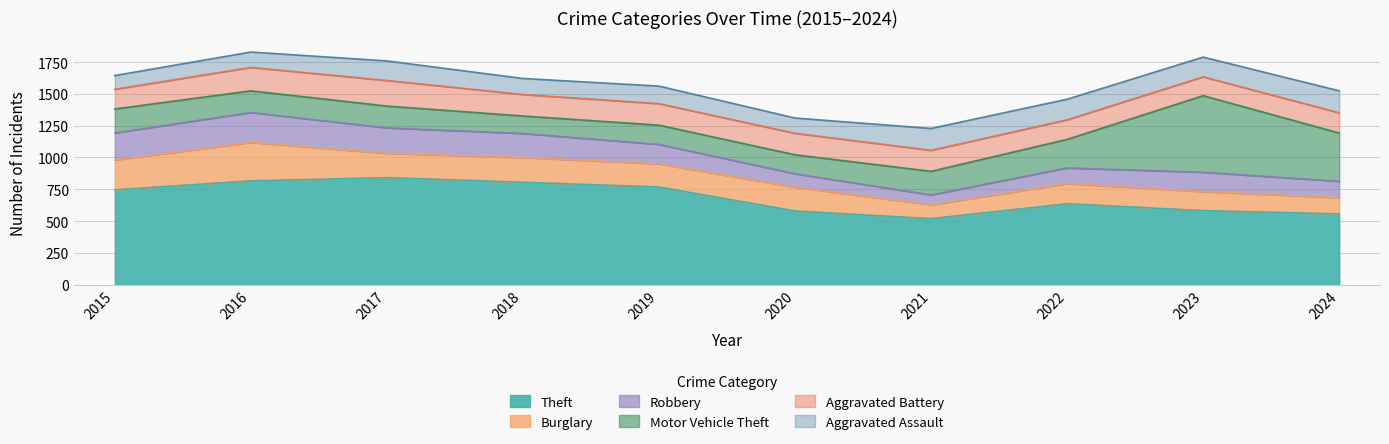

What value does the Burglary series have at 2015, to the nearest 5?

235